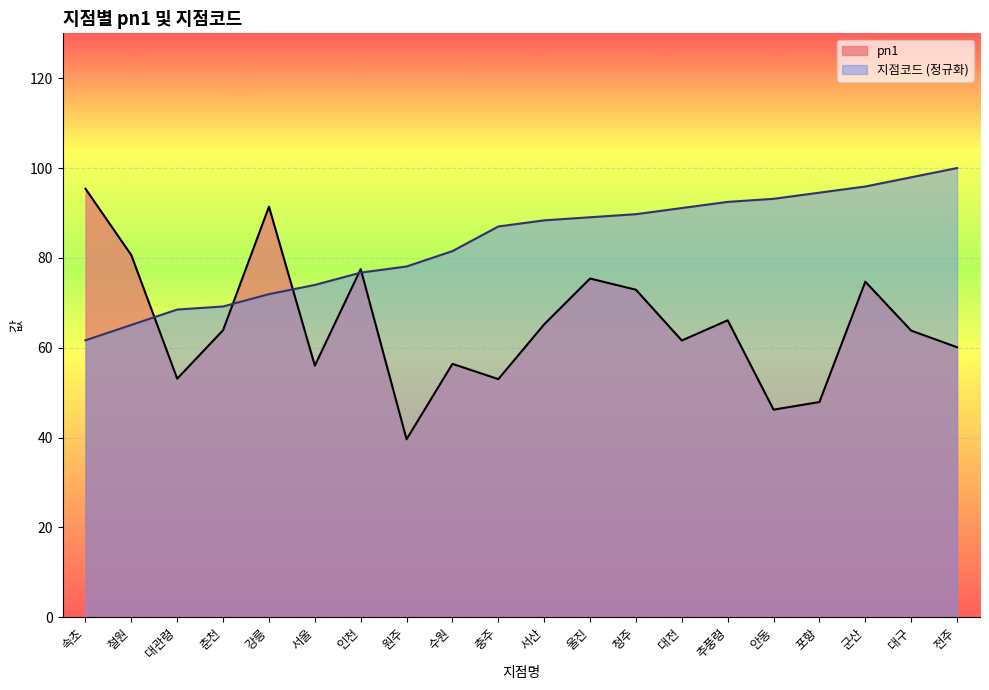

Which series has the largest range (max minus min)?

pn1